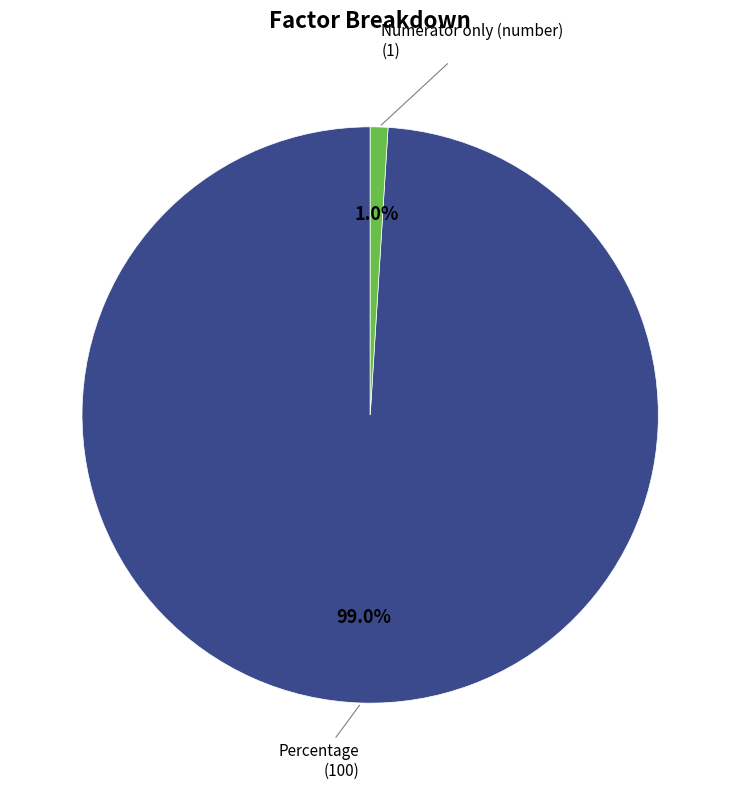

Rank the categories by value from lowest to highest.

Numerator only (number), Percentage